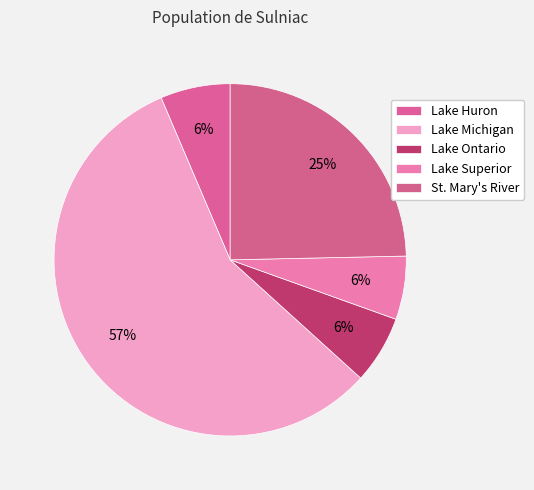

To the nearest percent, what is the difference between the largest and smallest slice percentages?

51%